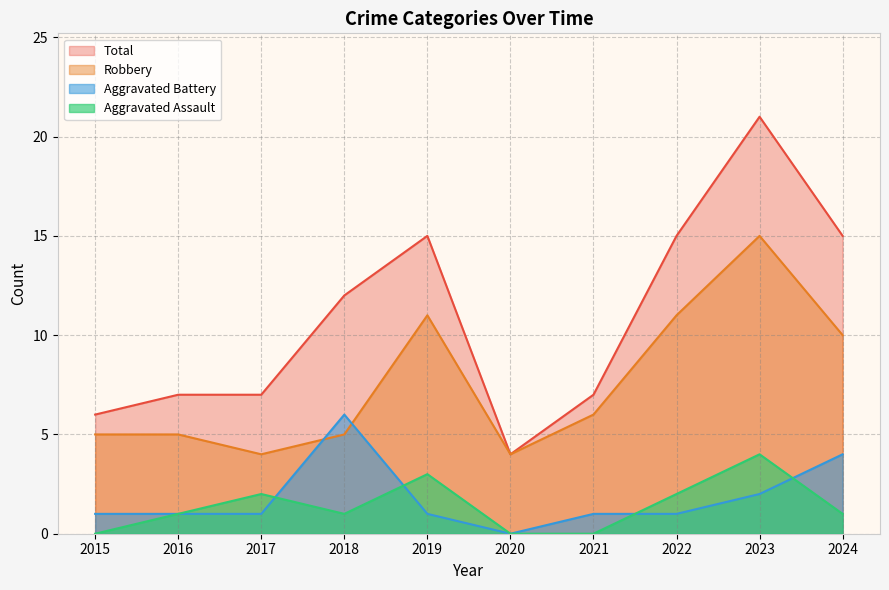

Where is the first local minimum for Aggravated Assault?

2018